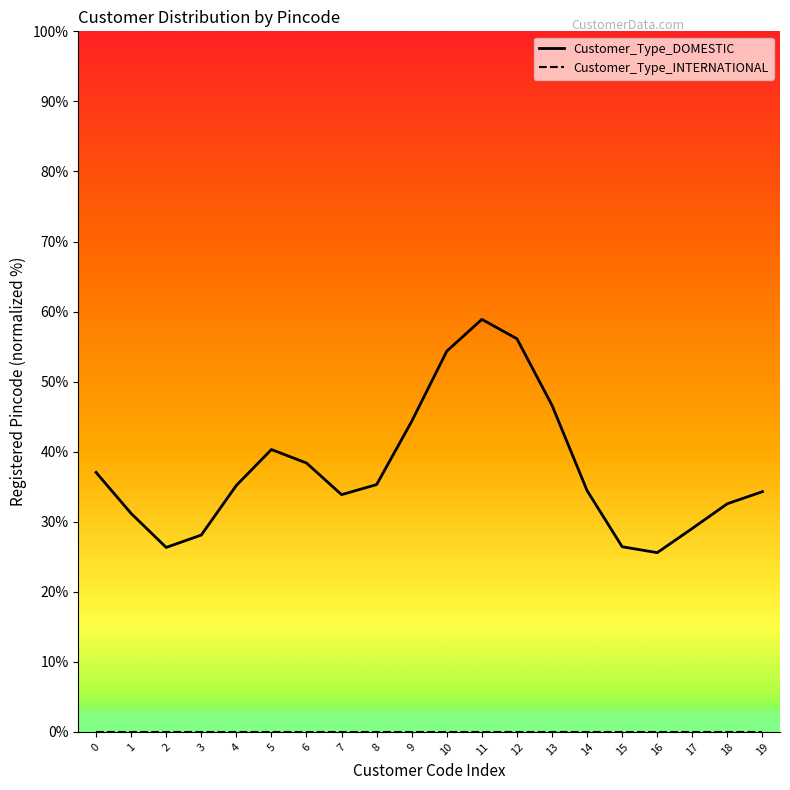

Reading left to right, extract all data points from this chart.

Customer_Type_DOMESTIC: 37.0	31.2	26.3	28.1	35.2	40.3	38.4	33.9	35.3	44.3	54.3	58.9	56.1	46.6	34.4	26.4	25.6	29.0	32.6	34.3
Customer_Type_INTERNATIONAL: 0.0	0.0	0.0	0.0	0.0	0.0	0.0	0.0	0.0	0.0	0.0	0.0	0.0	0.0	0.0	0.0	0.0	0.0	0.0	0.0